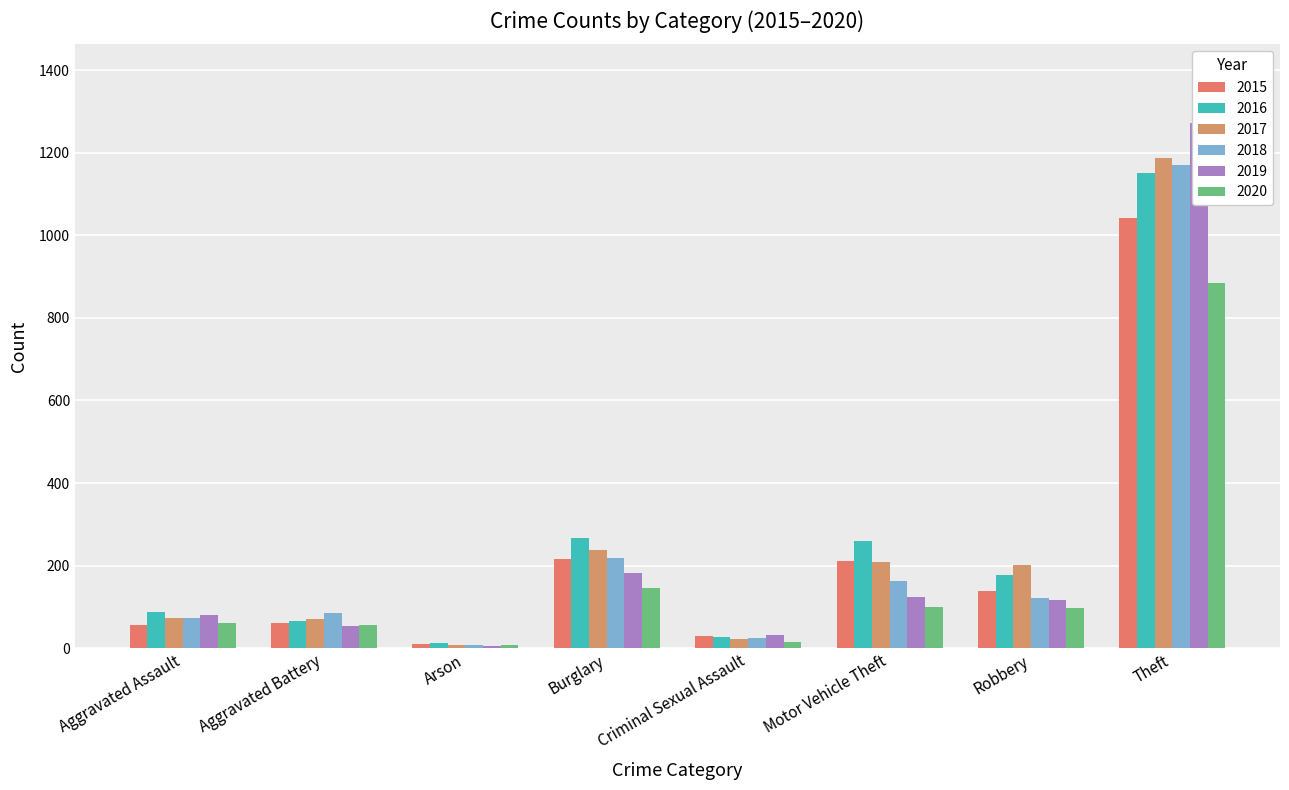

What is the difference between the highest and lowest values at Criminal Sexual Assault?

15